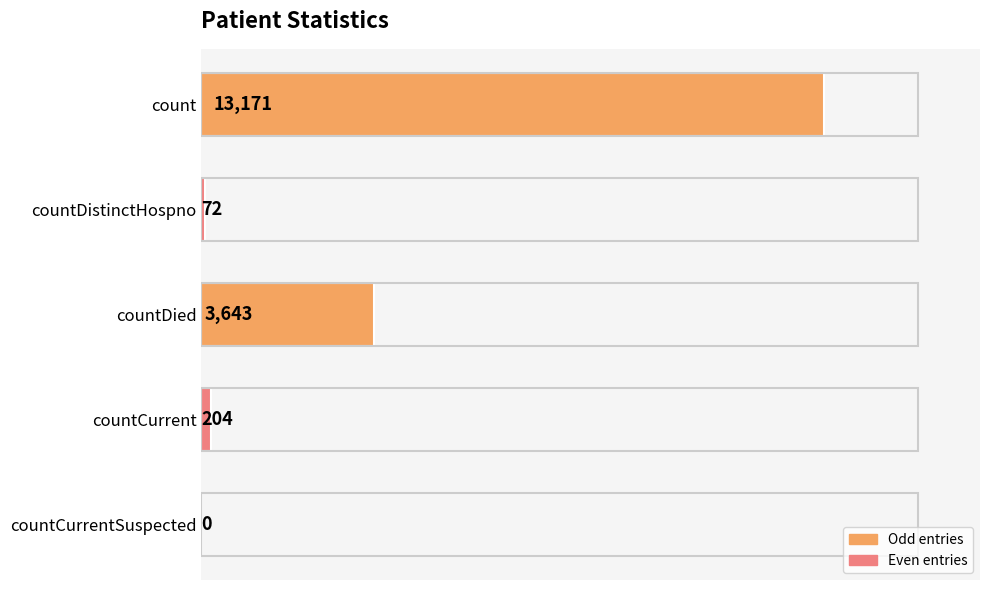

What is the average value?

3418